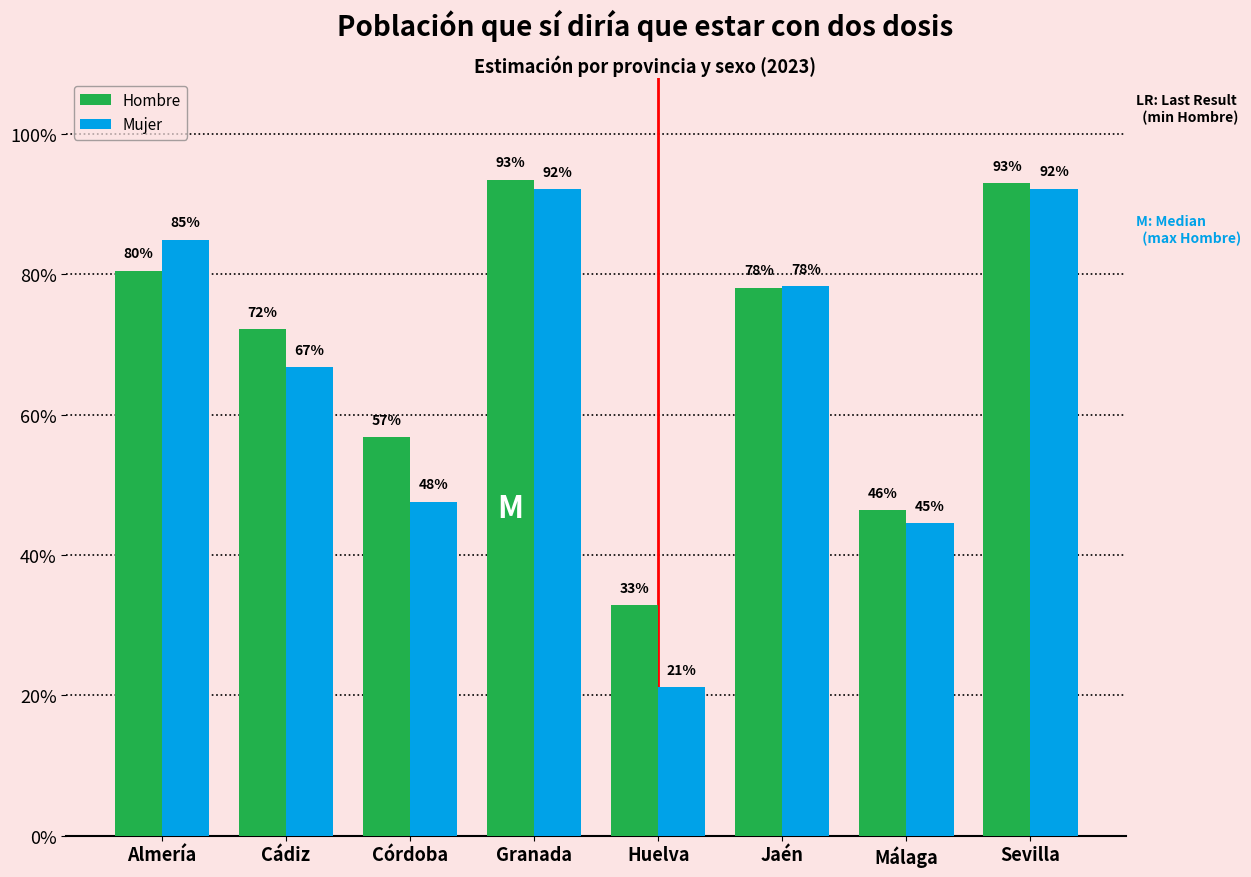

Are the bars horizontal?

No